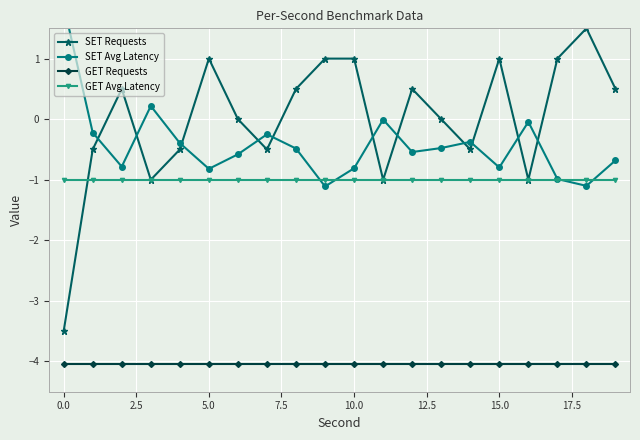

True or false: GET Avg Latency and GET Requests cross at least once.

False